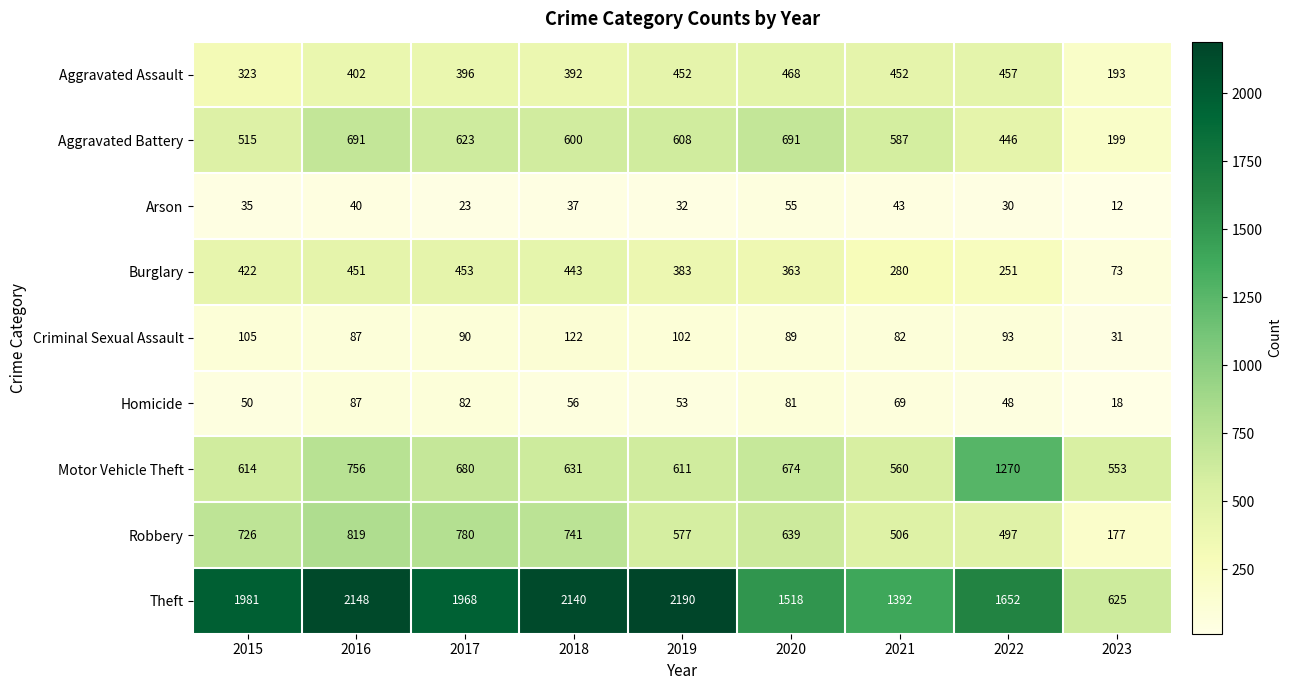

Rank the categories by Criminal Sexual Assault value from highest to lowest.

2018, 2015, 2019, 2022, 2017, 2020, 2016, 2021, 2023